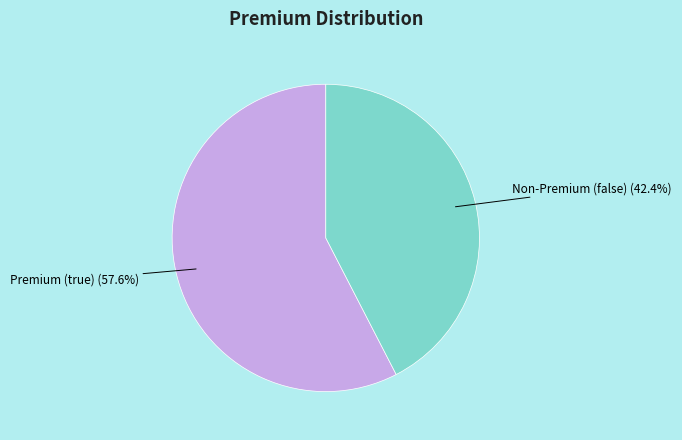

How many slices are in this pie chart?

2